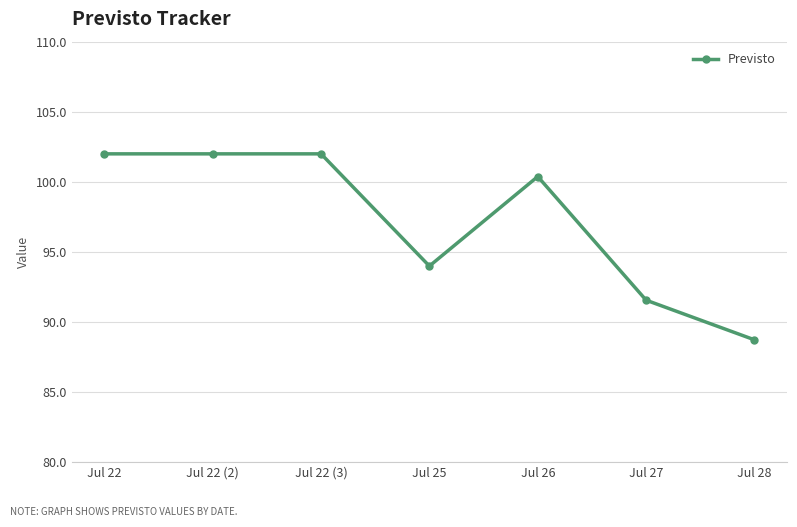

Reading left to right, extract all data points from this chart.

Jul 22=102.0	Jul 22 (2)=102.0	Jul 22 (3)=102.0	Jul 25=94.0	Jul 26=100.4	Jul 27=91.6	Jul 28=88.7